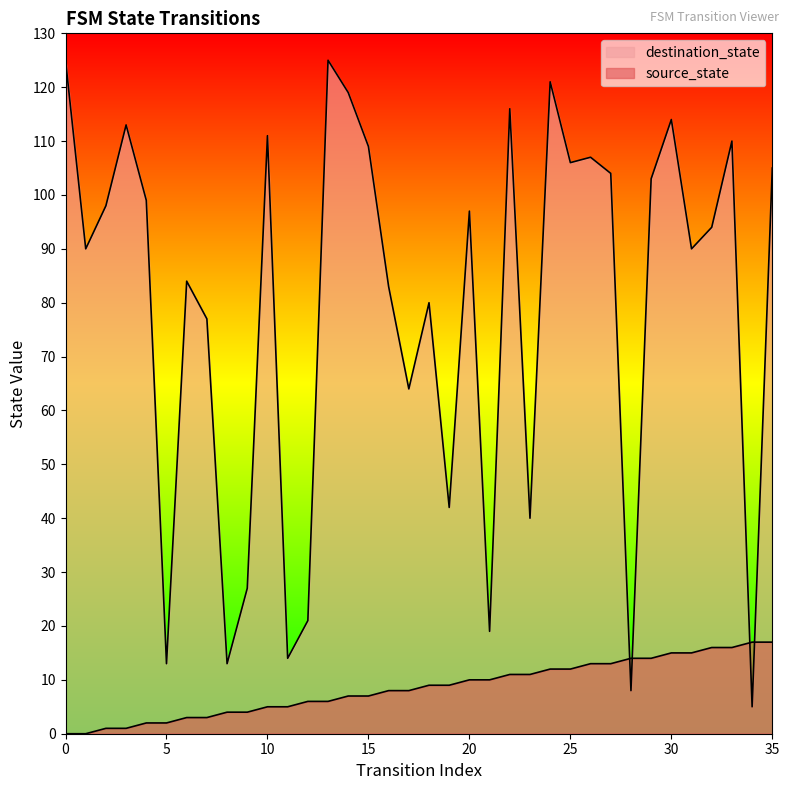

Reading right to left, transcribe all the data shown in this chart.

source_state: 17	17	16	16	15	15	14	14	13	13	12	12	11	11	10	10	9	9	8	8	7	7	6	6	5	5	4	4	3	3	2	2	1	1	0	0
destination_state: 105	5	110	94	90	114	103	8	104	107	106	121	40	116	19	97	42	80	64	83	109	119	125	21	14	111	27	13	77	84	13	99	113	98	90	125